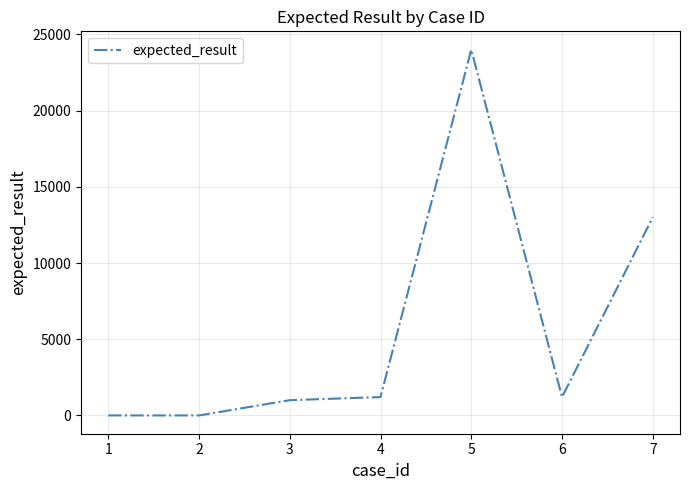

Is it true that the value at 7 is 13003?

True